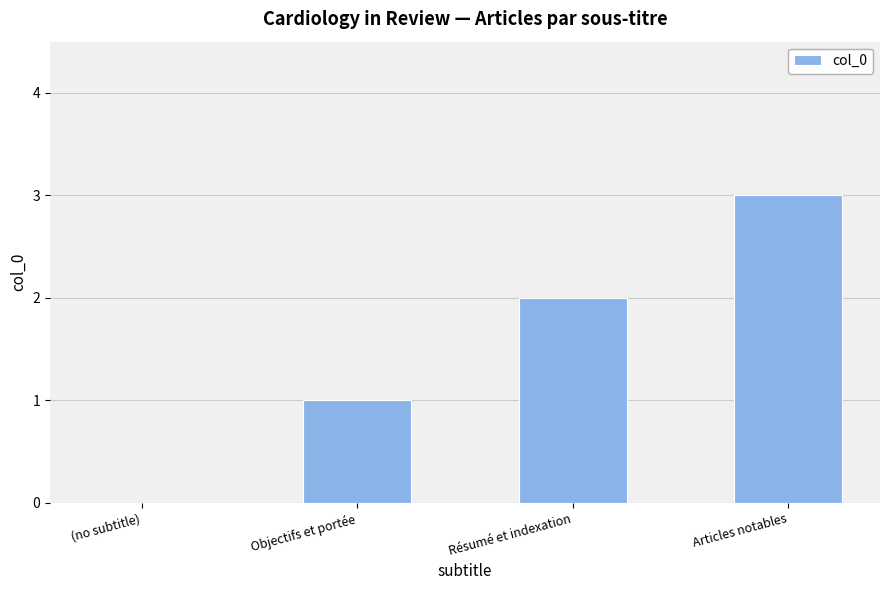

Are the bars horizontal?

No